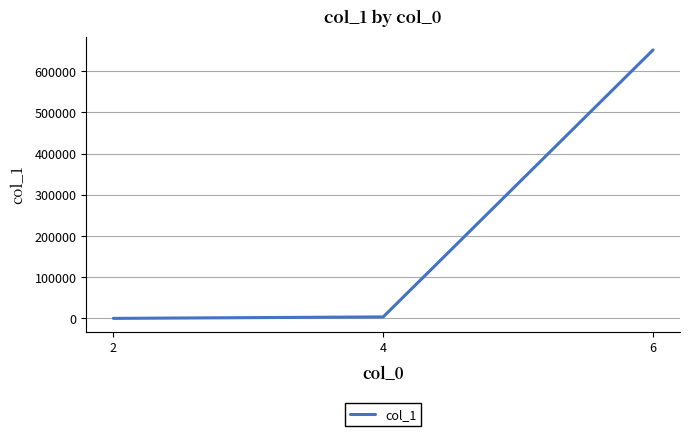

Between 2 and 6, which is larger?

6